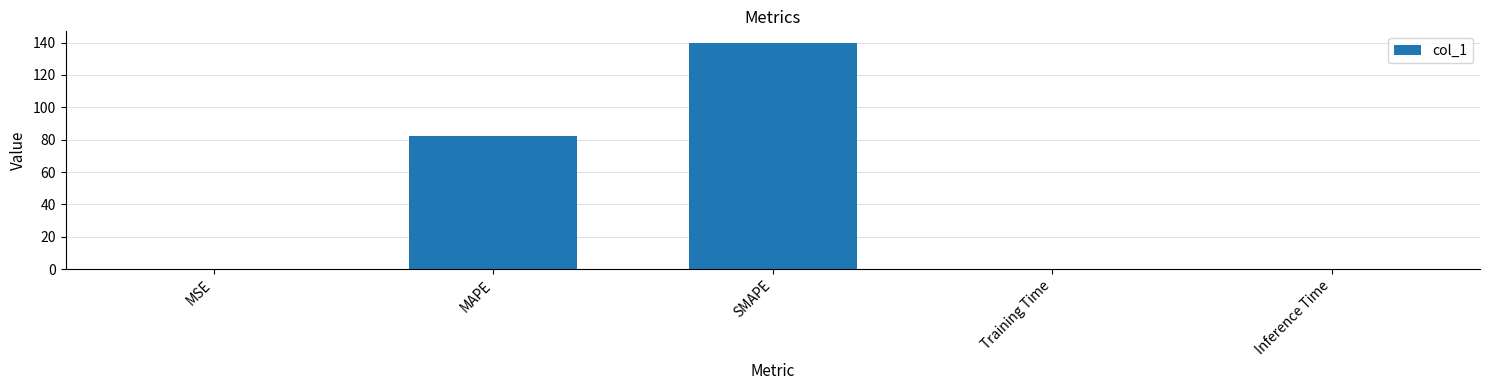

What is the approximate value at MAPE?

82.3